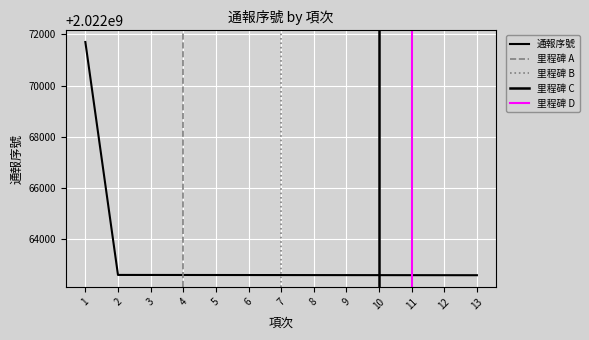

Which category has the highest value across all series?

1